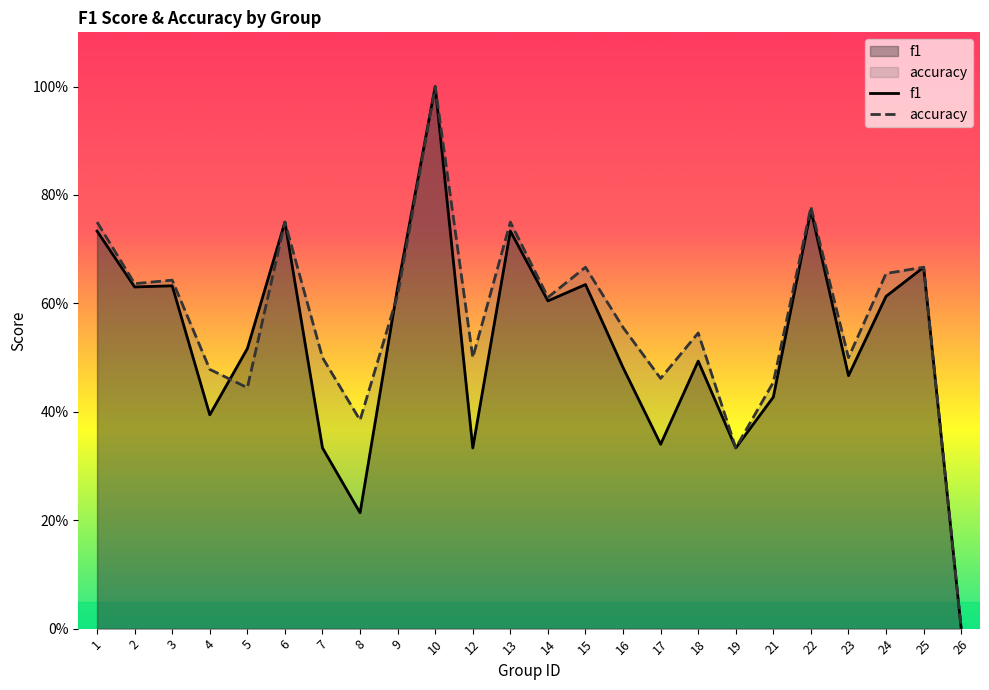

Between 13 and 26, which is larger?

13